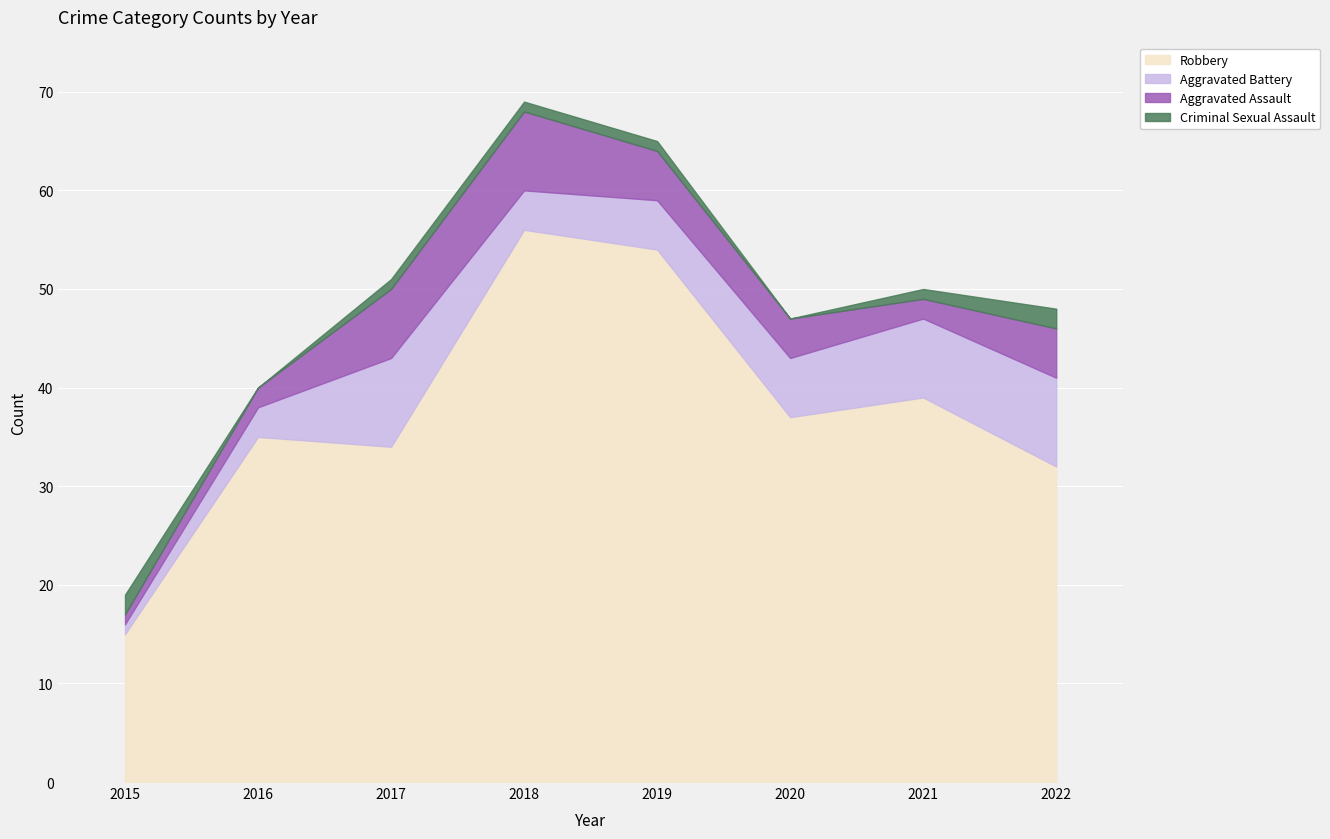

How many interior local valleys does the Aggravated Assault series have?

1